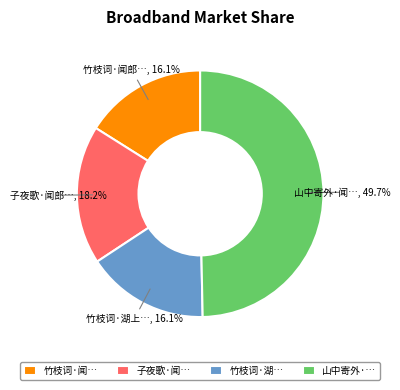

What is the total percentage of 山中寄外·… and 竹枝词·湖…?

65.7%